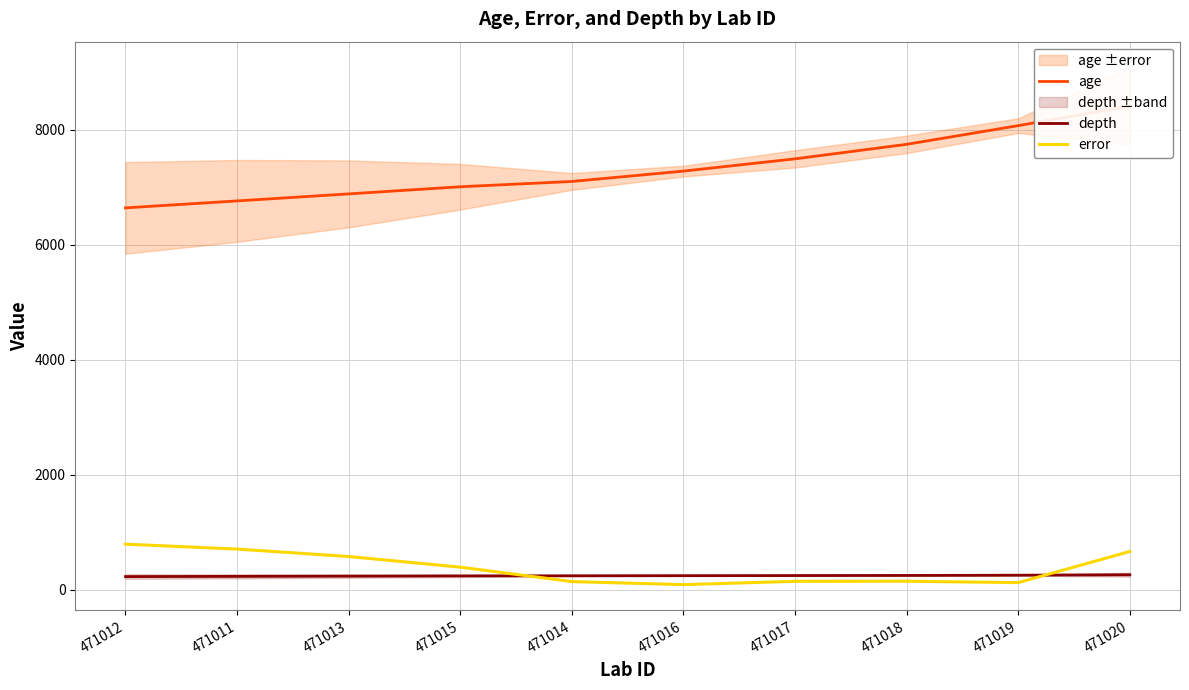

What is the difference between the maximum and minimum values in the error series?

703.0